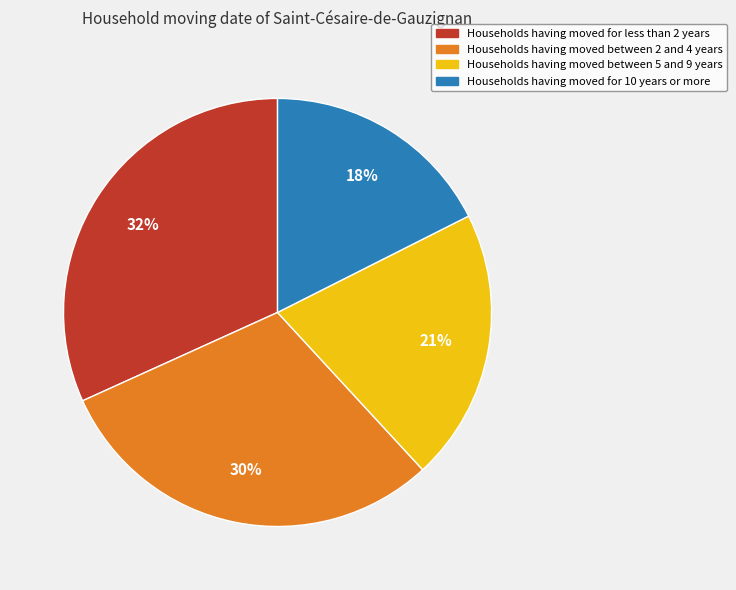

To the nearest percent, what is the difference between the largest and smallest slice percentages?

14%